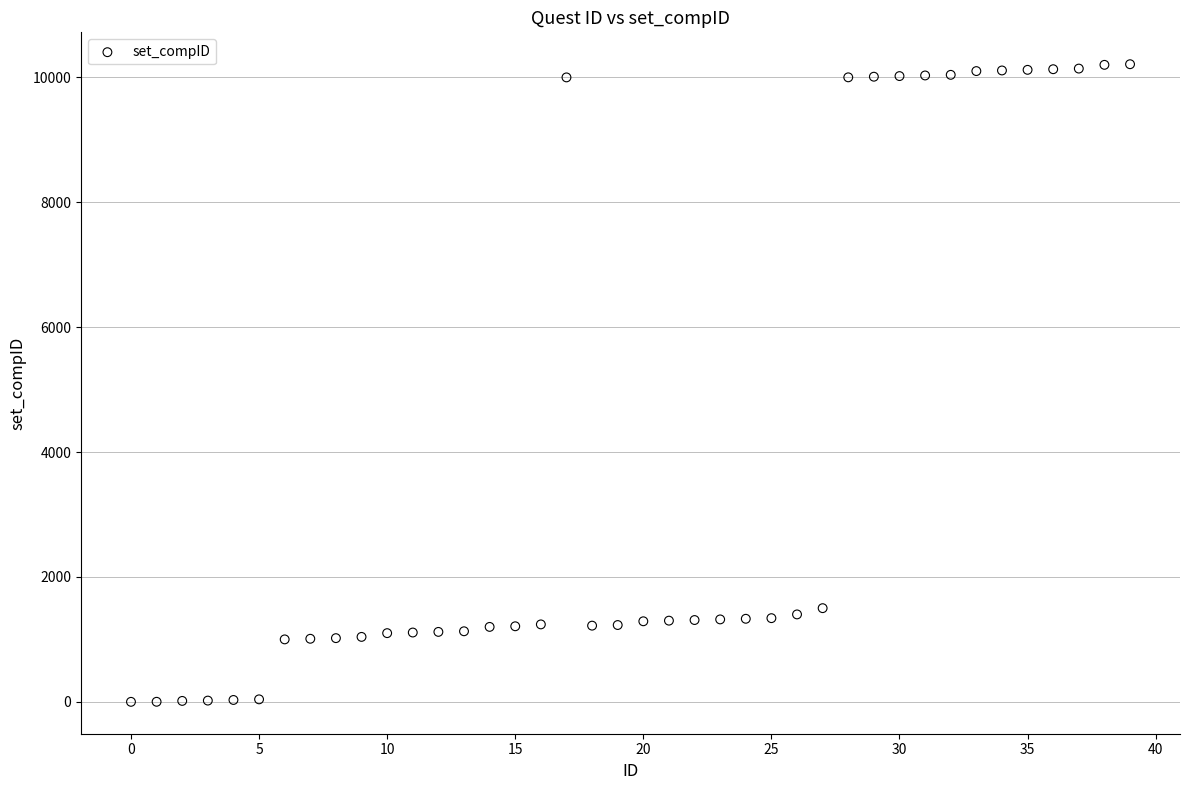

What is the range of Y values (max minus min)?

10210